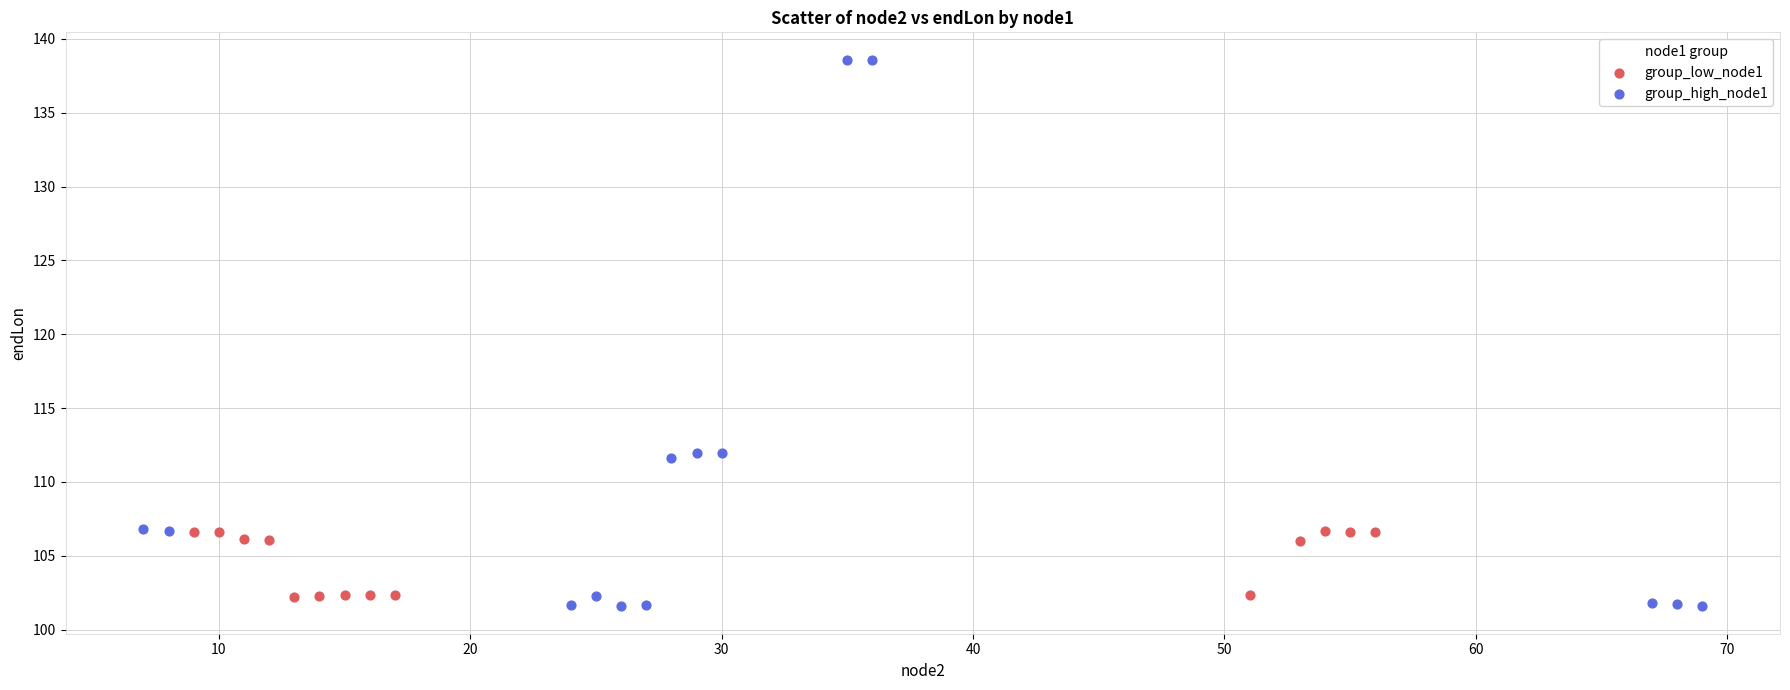

Which series has the widest spread of Y values?

group_high_node1